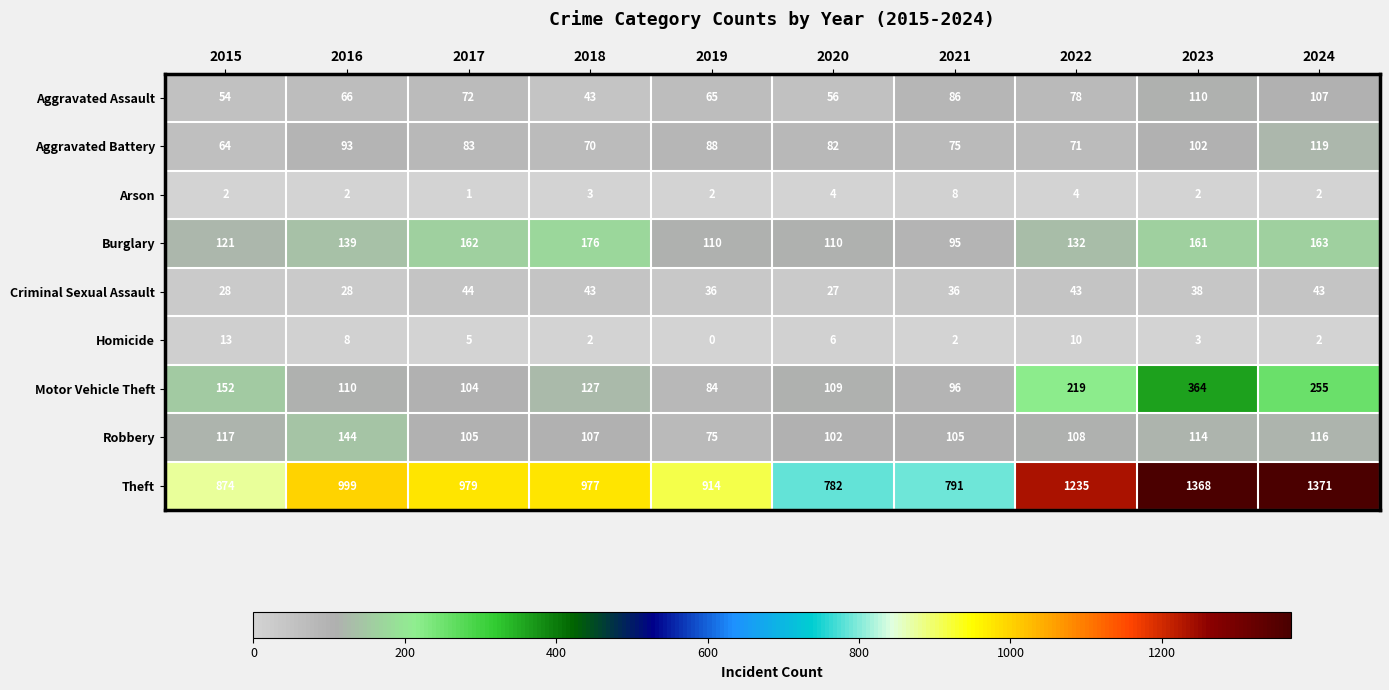

Rank the series by their maximum value, from highest to lowest.

Theft, Motor Vehicle Theft, Burglary, Robbery, Aggravated Battery, Aggravated Assault, Criminal Sexual Assault, Homicide, Arson